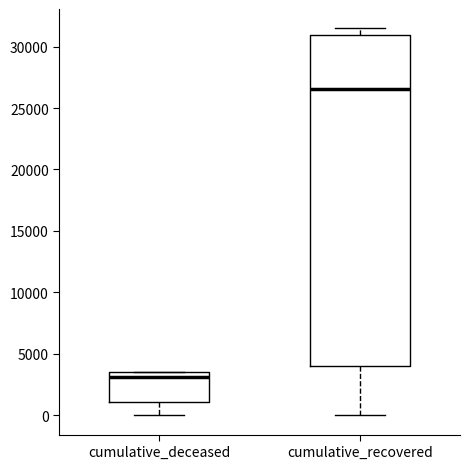

Reading left to right, read every box against the y-axis: the position of its median line, the range the box covers, and the ends of its whiskers. The values are not printed on the chart, so give them approximately, as read against the axis.

cumulative_deceased: median 3000, box 1000 to 3500, whiskers 0 to 3500
cumulative_recovered: median 26500, box 4000 to 31000, whiskers 0 to 31500